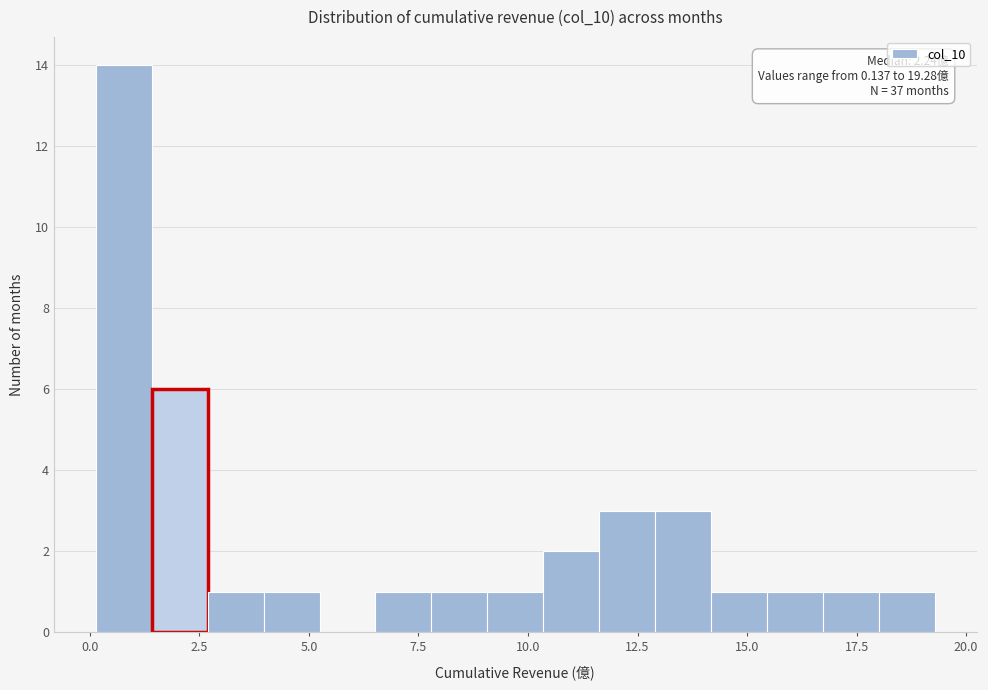

Read against the x-axis, roughly where is the centre of the tallest bar?

1.0